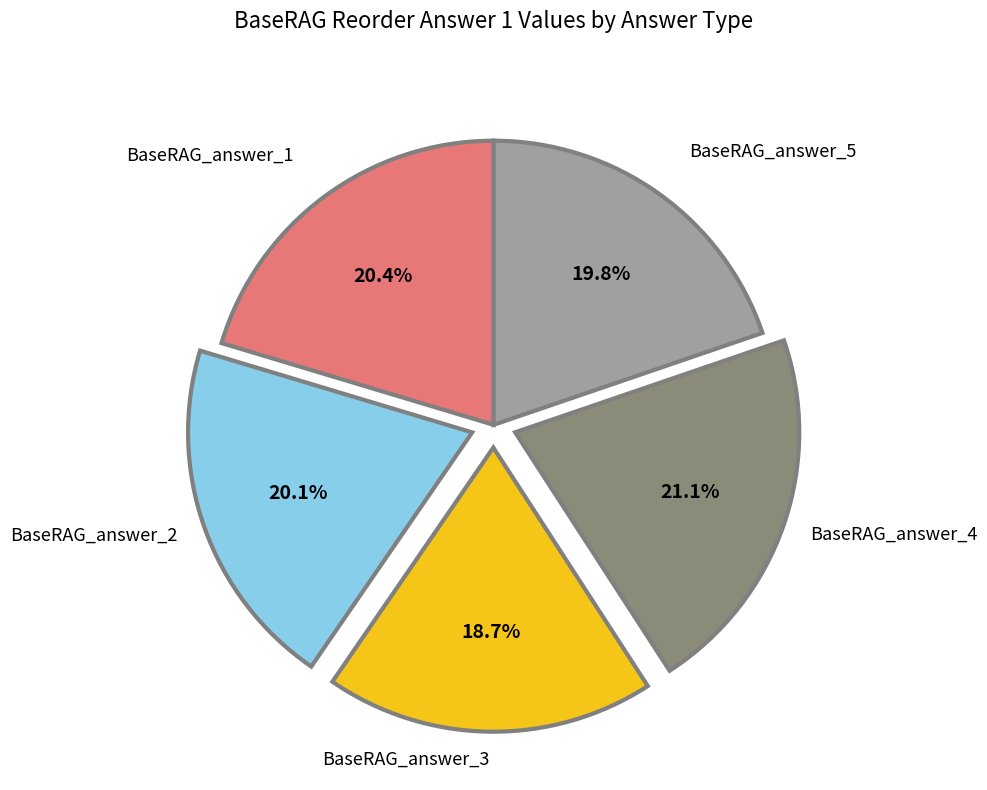

To the nearest percent, what is the average slice percentage?

20%